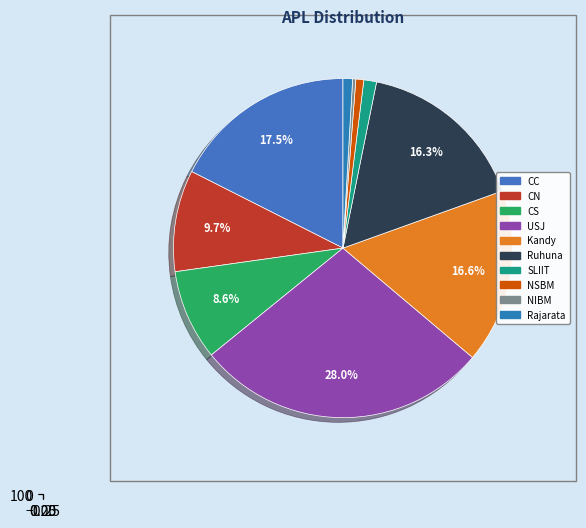

To the nearest percent, what is the combined percentage of CC and NIBM?

18%